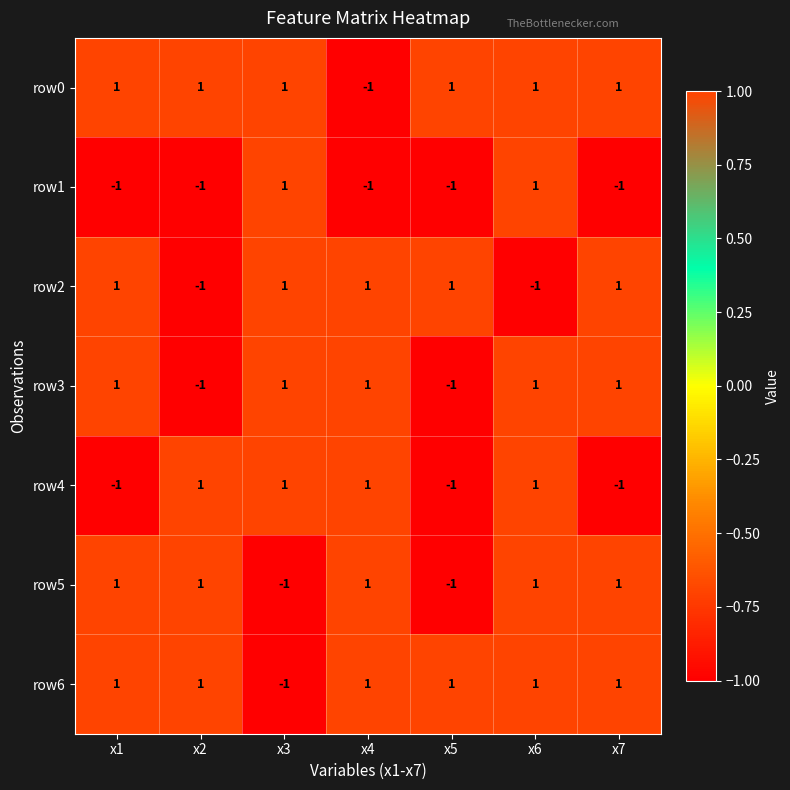

The row0 series shows 1 at x7. True or false?

True